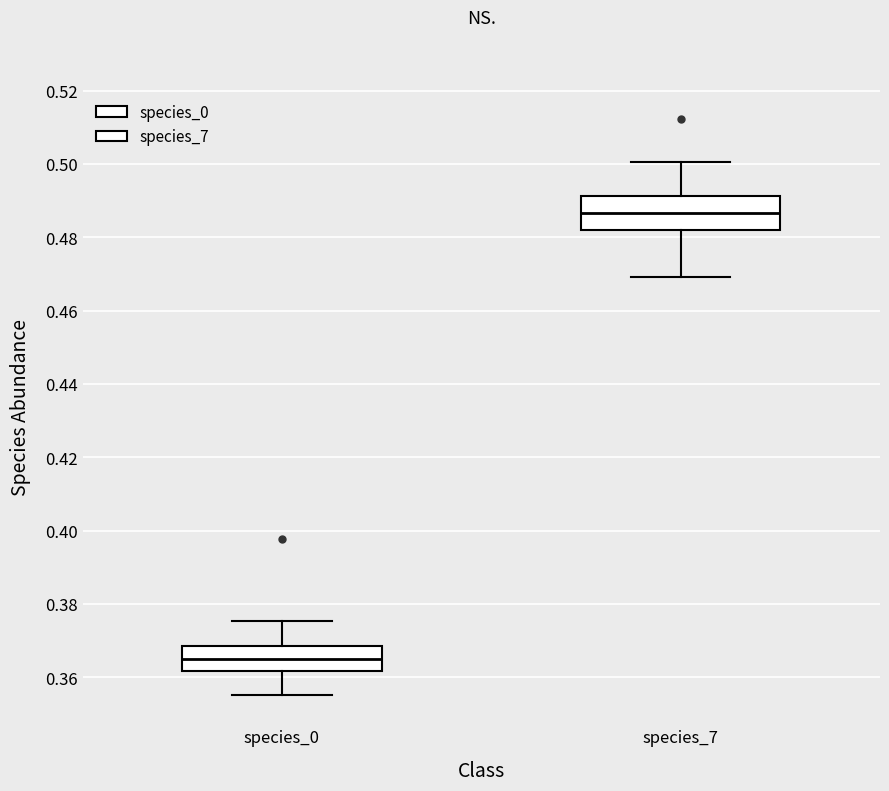

Reading left to right, transcribe this box plot: for each box, give where its median line is, the range the box spans, and where its two whiskers end, as read against the y-axis. The values are not printed on the chart, so give them approximately, as read against the axis.

species_0: median 0.366, box 0.362 to 0.368, whiskers 0.356 to 0.376
species_7: median 0.486, box 0.482 to 0.492, whiskers 0.470 to 0.500